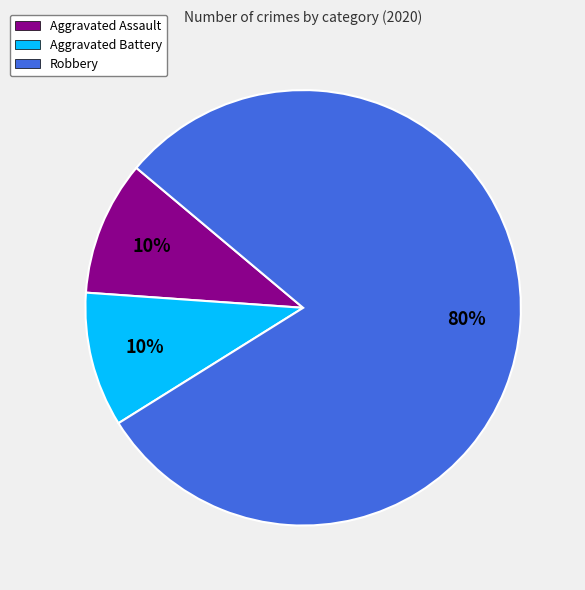

Which category has the biggest portion of the pie?

Robbery